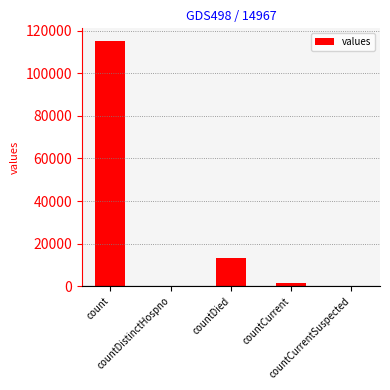

At which category does the chart reach its peak across all series?

count